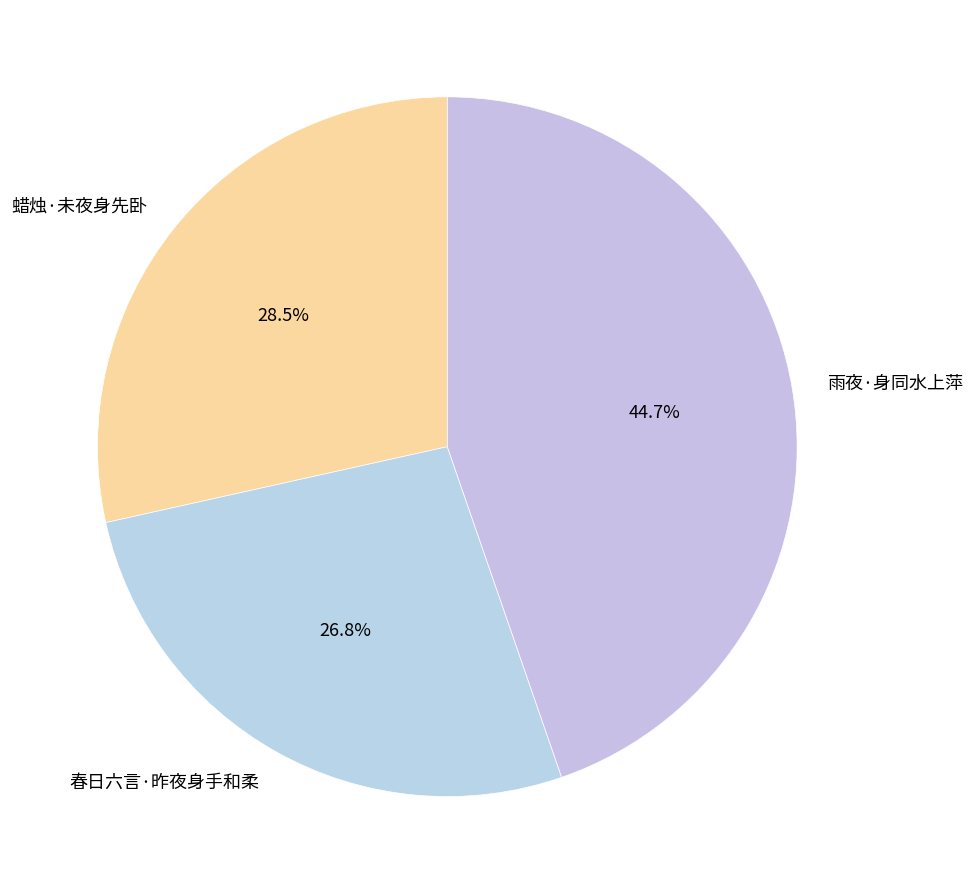

Does any single category account for the majority?

No